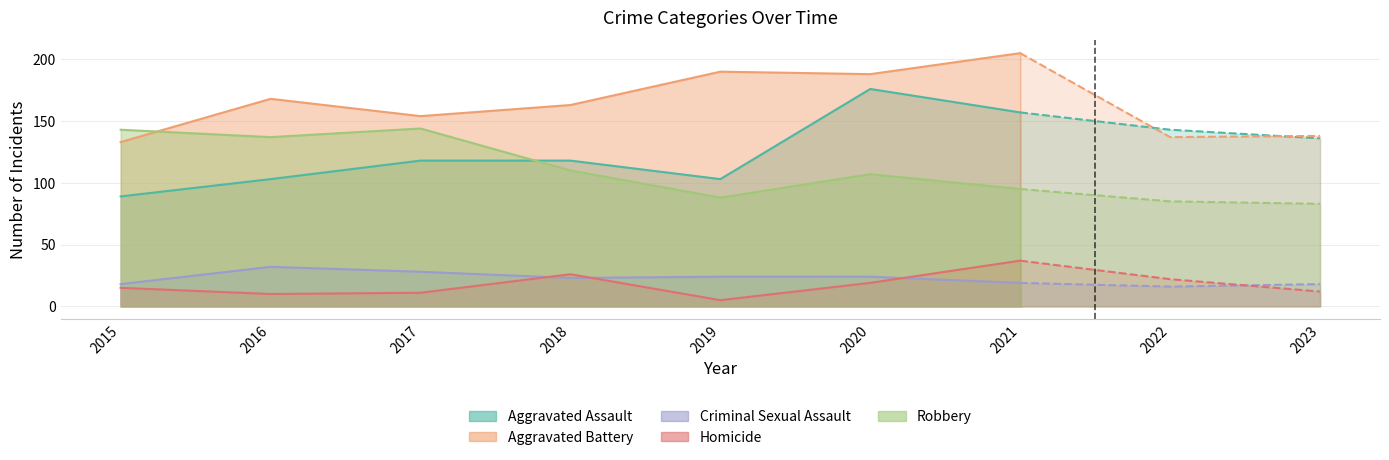

What is the value of the Aggravated Assault point at the 5th from the left?

103